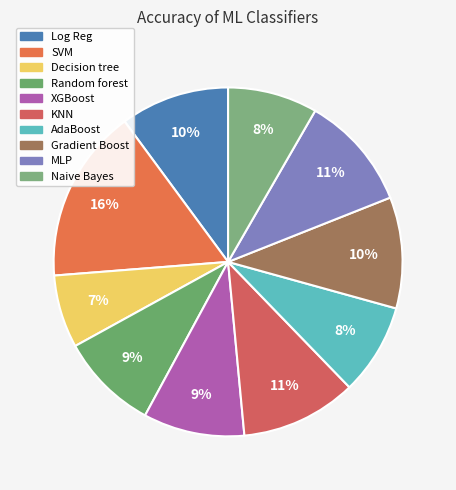

How much of the chart is everything except MLP?

89.3%